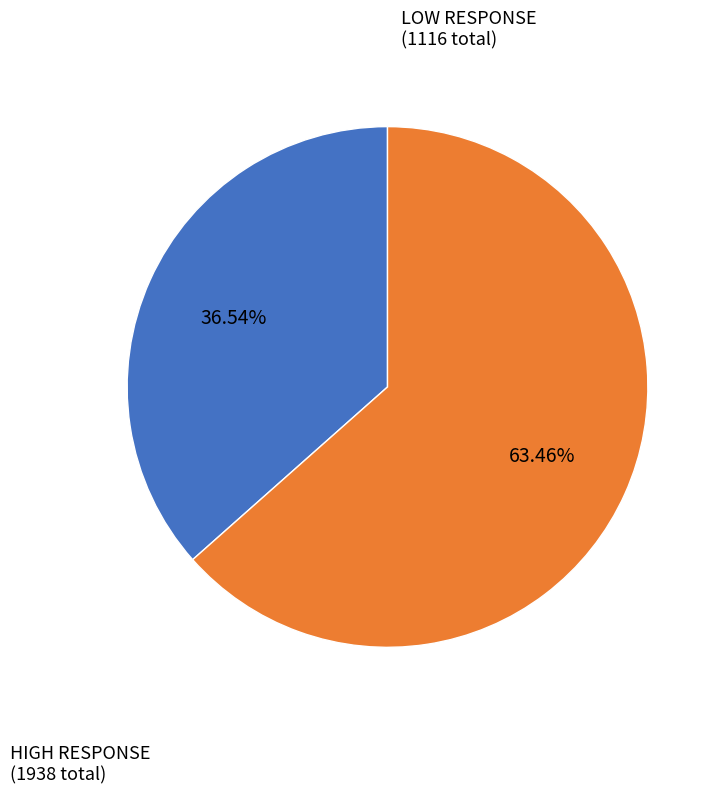

Is there a majority slice in this chart?

Yes